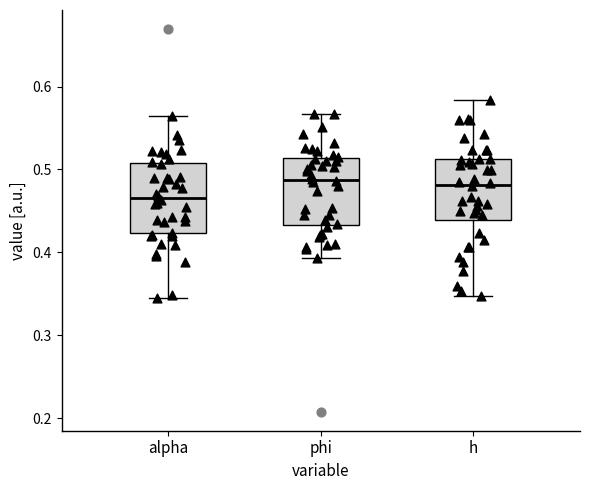

Which box has the lowest median line?

alpha